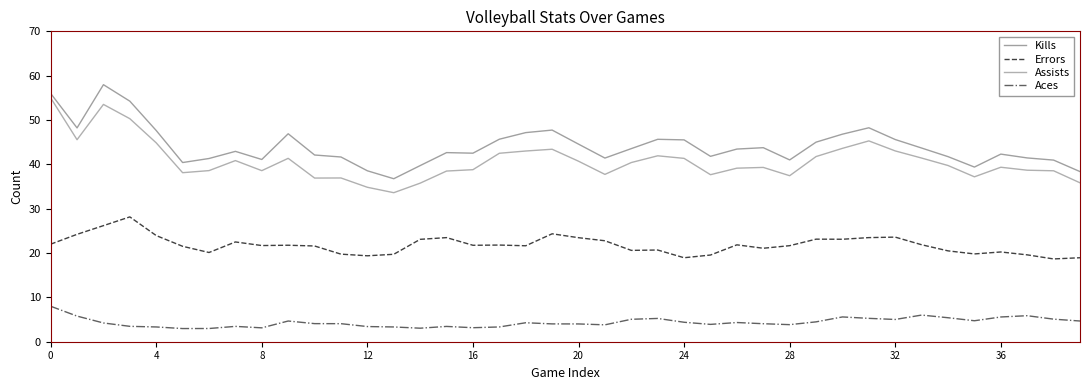

True or false: Assists and Kills intersect in this chart.

False